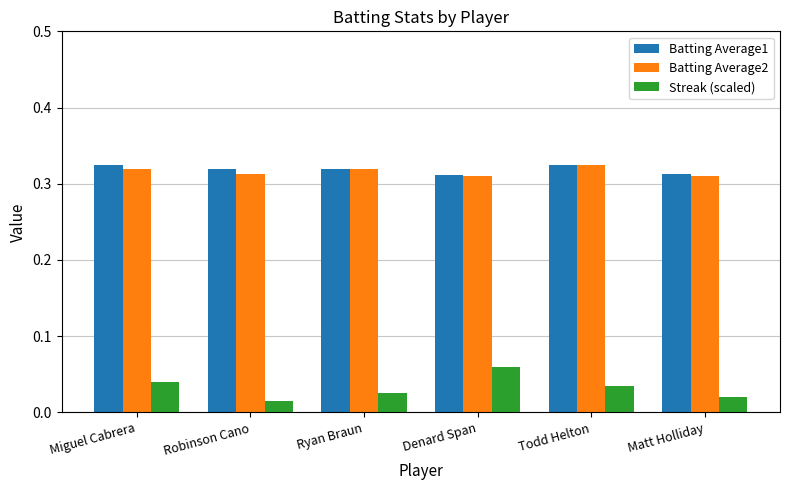

Which series has the widest spread of values?

Streak (scaled)